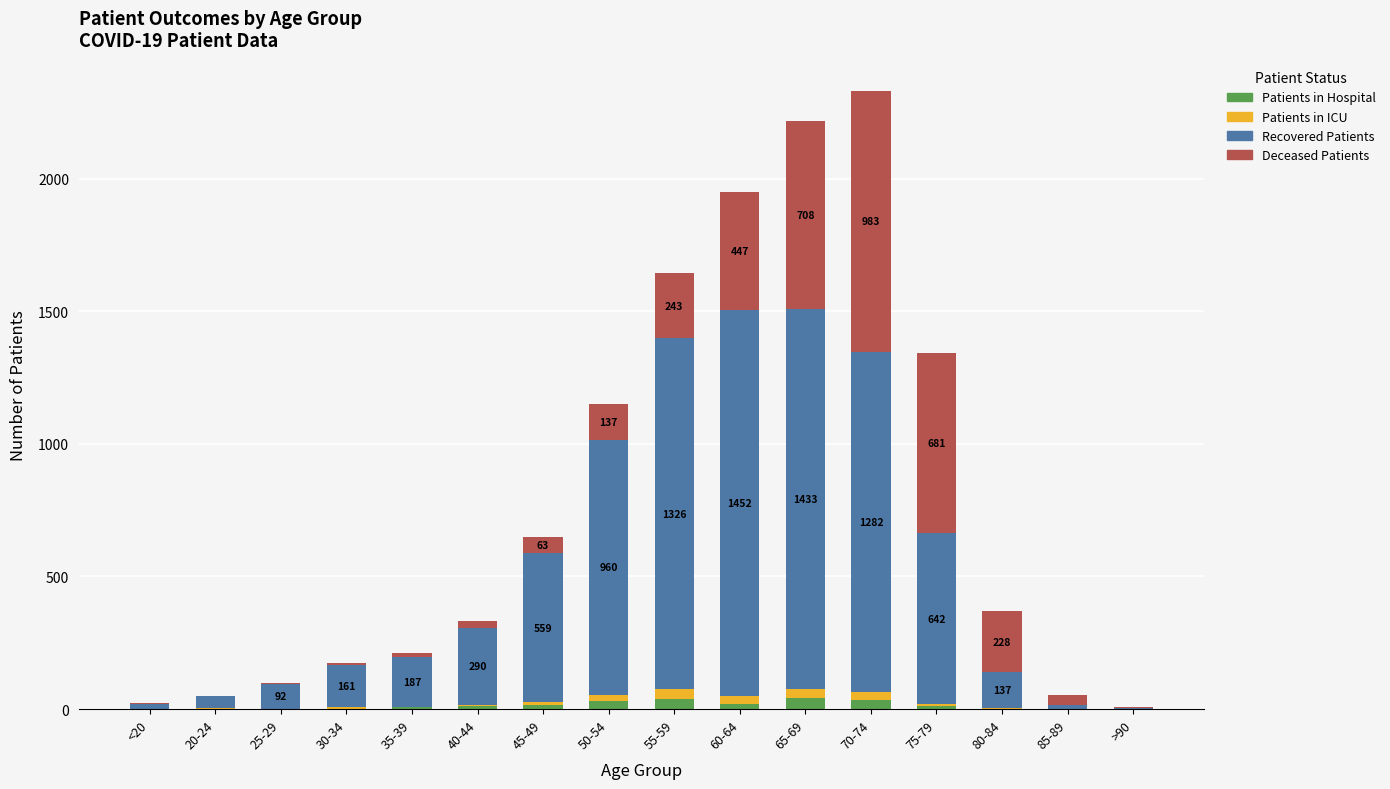

Are the bars horizontal?

No